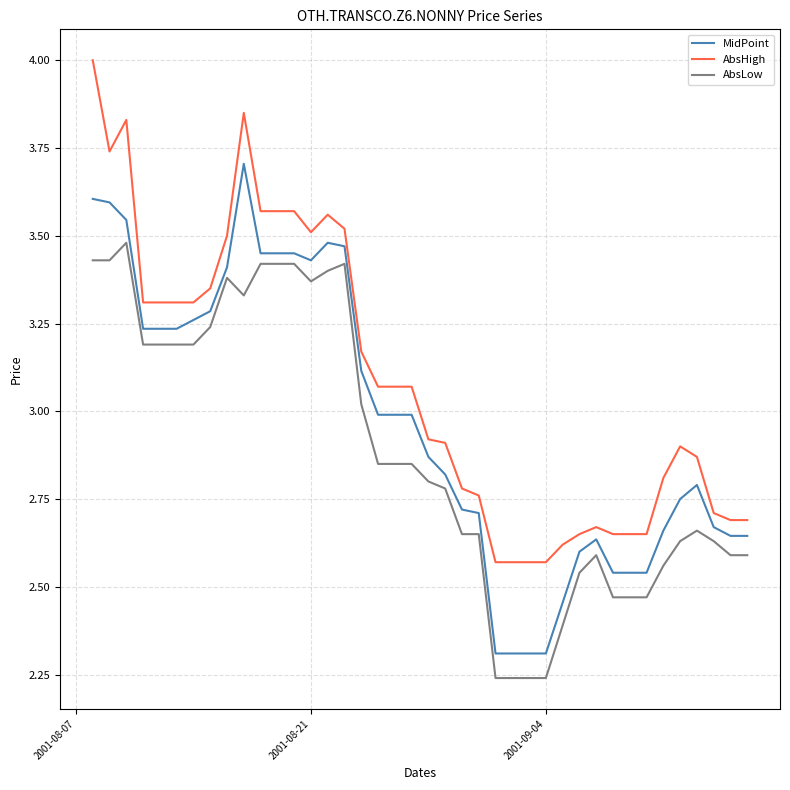

True or false: AbsLow and AbsHigh intersect in this chart.

False